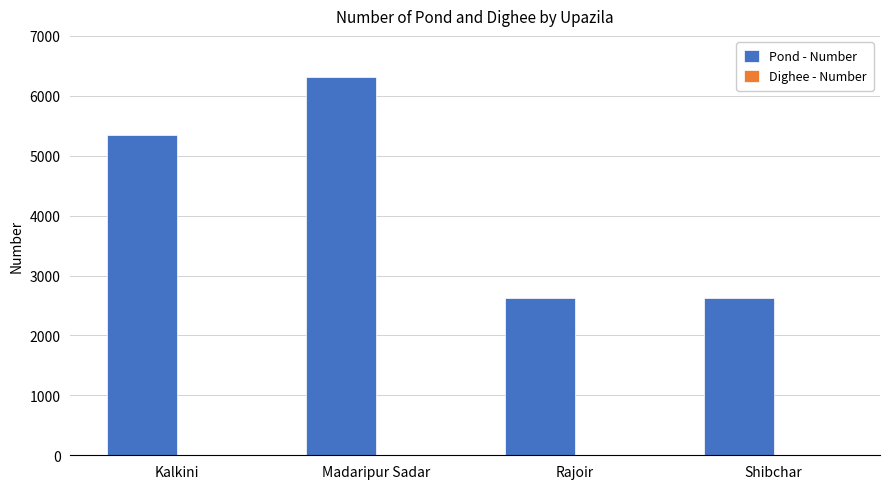

How many data points does each series have?

4